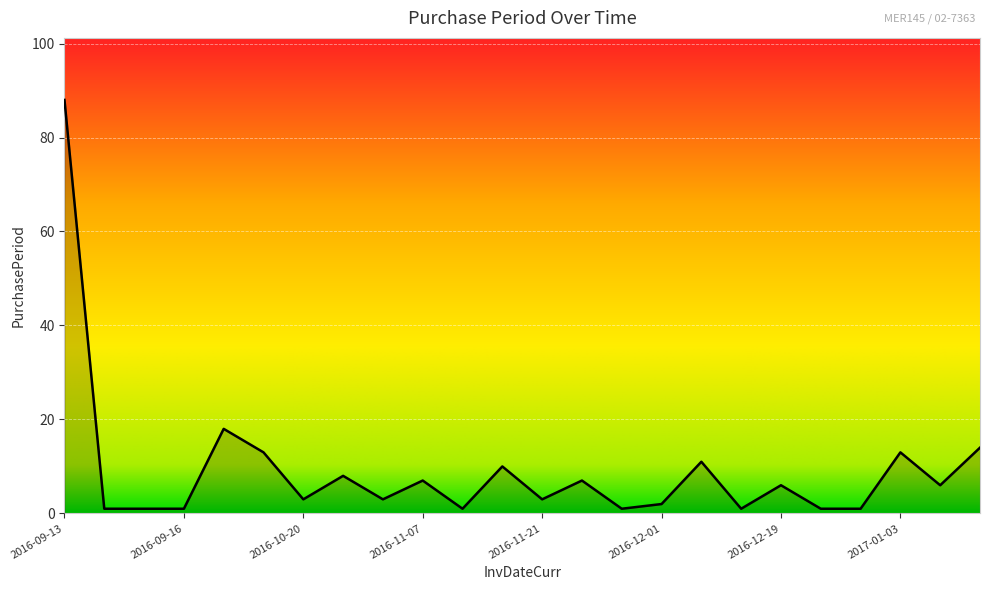

What is the smallest value displayed?

1